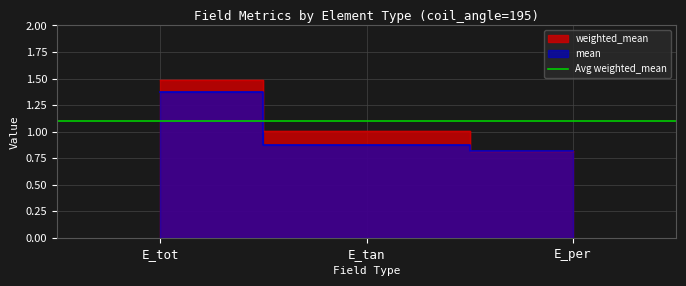

What position from the left is E_tan?

2